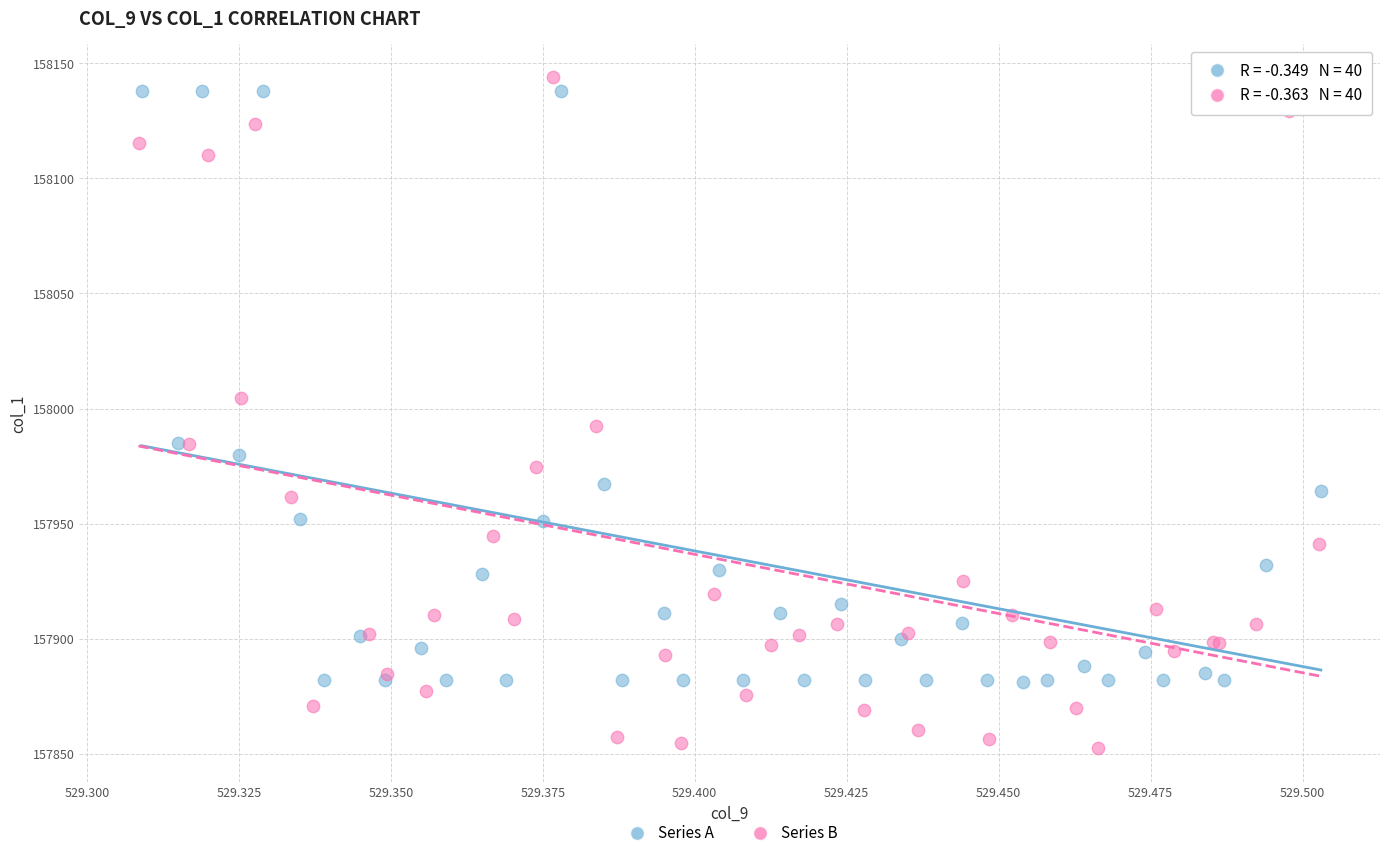

What are all the series names shown in the legend?

Series A, Series B